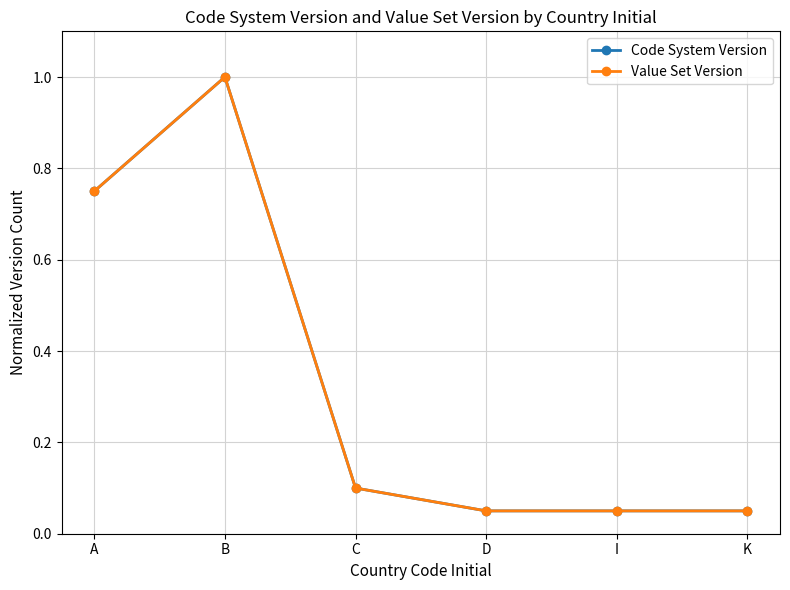

Reading left to right, transcribe all the data shown in this chart.

Code System Version: 0.8	1.0	0.1	0.1	0.1	0.1
Value Set Version: 0.8	1.0	0.1	0.1	0.1	0.1